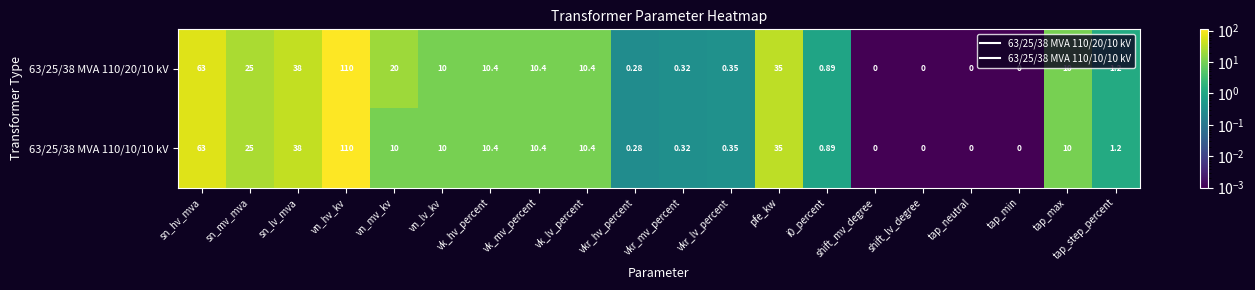

Where is 63/25/38 MVA 110/20/10 kV nearest to the value 55?

sn_hv_mva